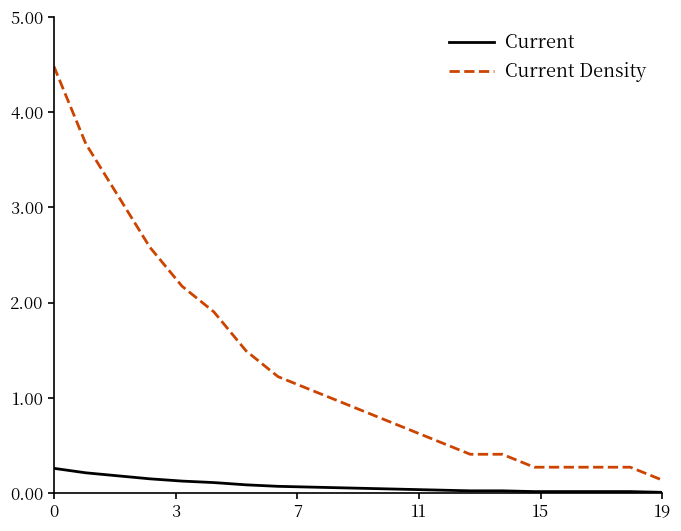

List the series in order of their overall mean, lowest first.

Current, Current Density